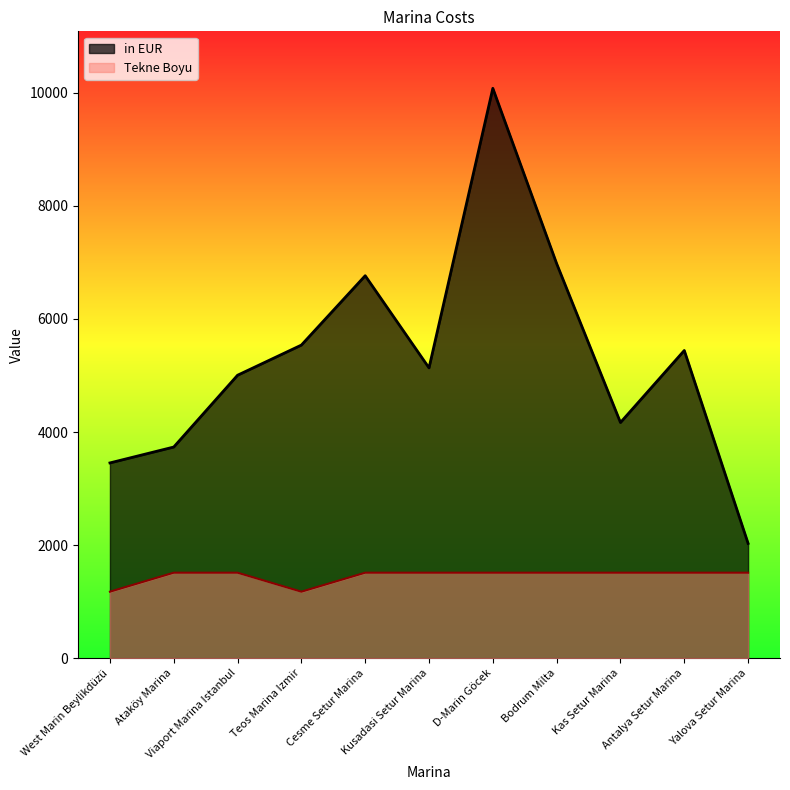

What is the total value across all series at Ataköy Marina?

5247.0